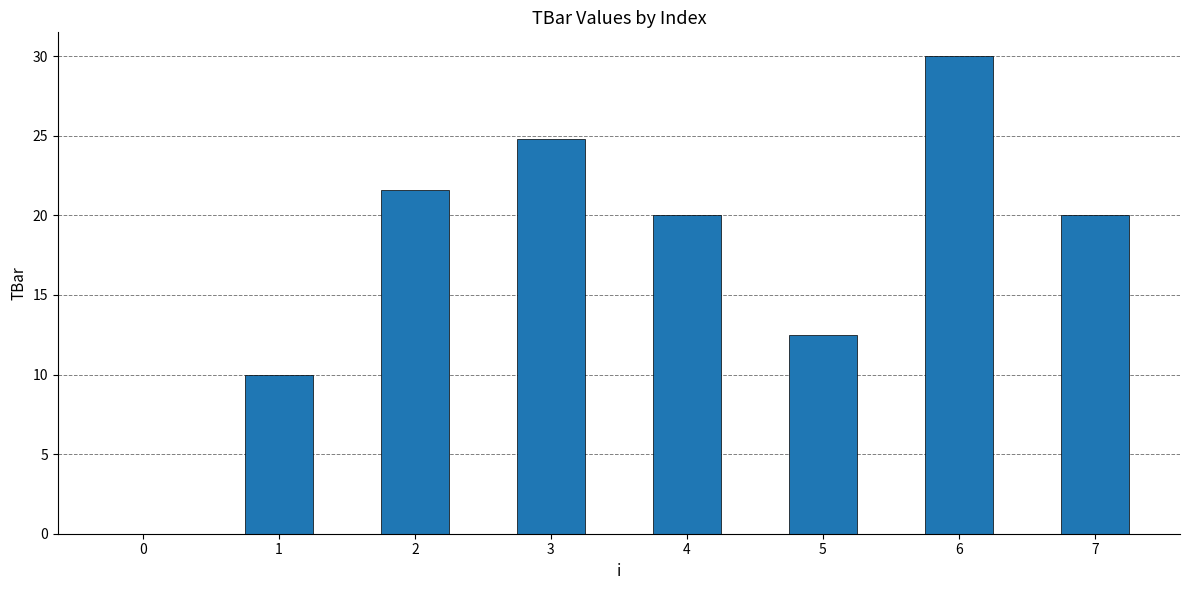

Where is the data nearest to the value 15?

5